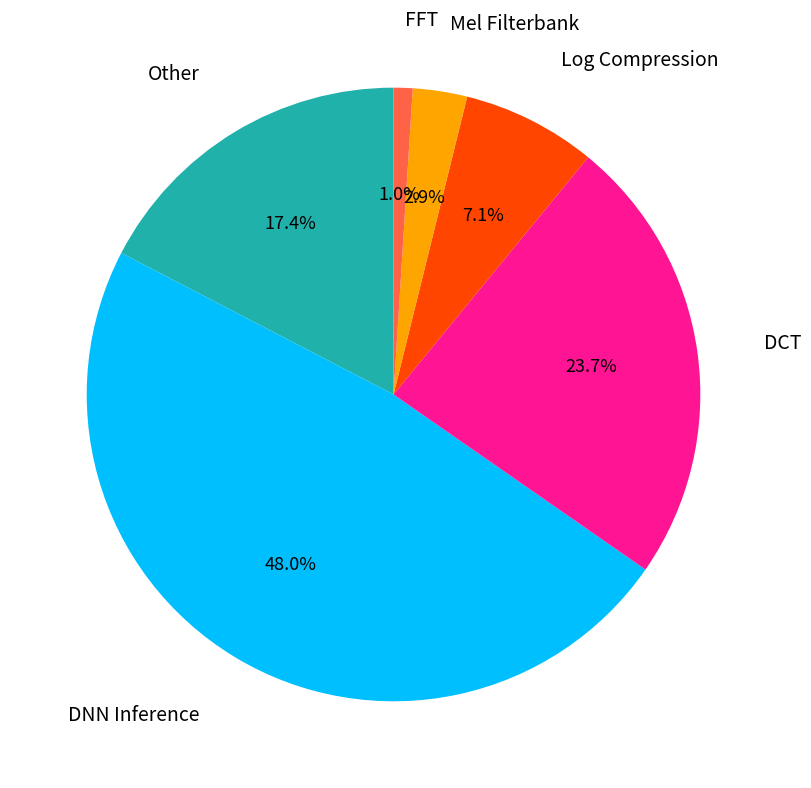

Is there any slice that represents more than half of the pie?

No